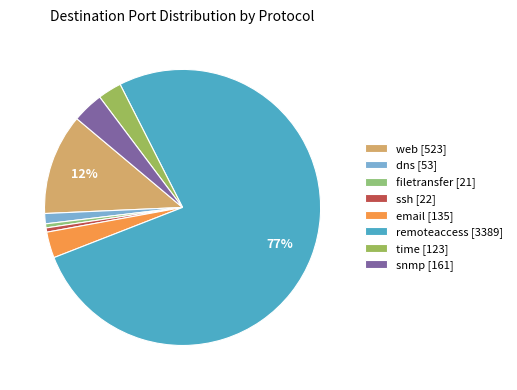

Which slice is the largest?

remoteaccess [3389]